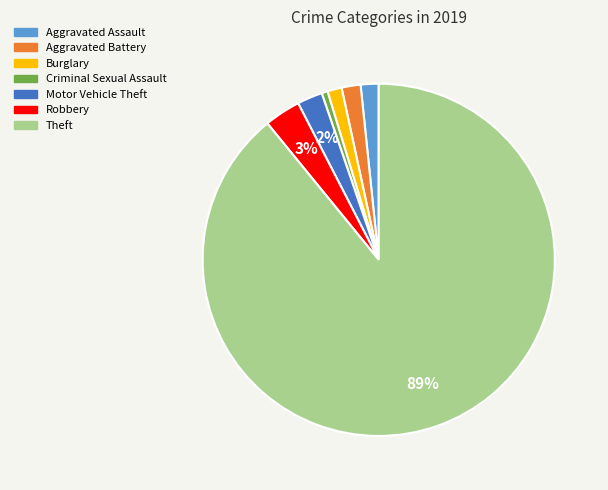

Which has a higher value, Theft or Aggravated Battery?

Theft